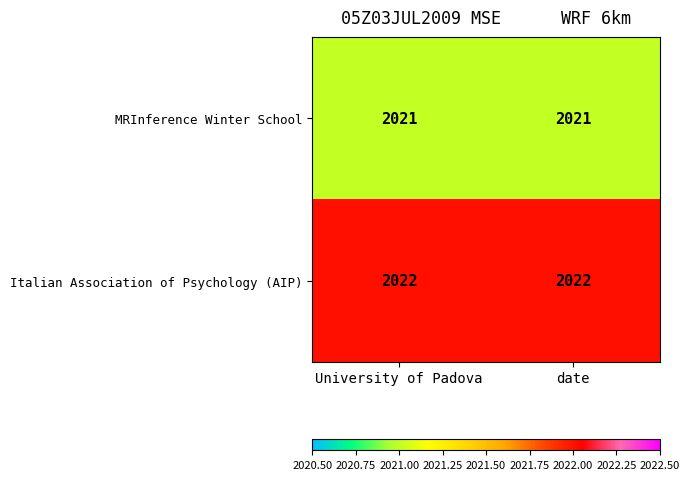

Rank the series by their maximum value, from highest to lowest.

Italian Association of Psychology (AIP), MRInference Winter School